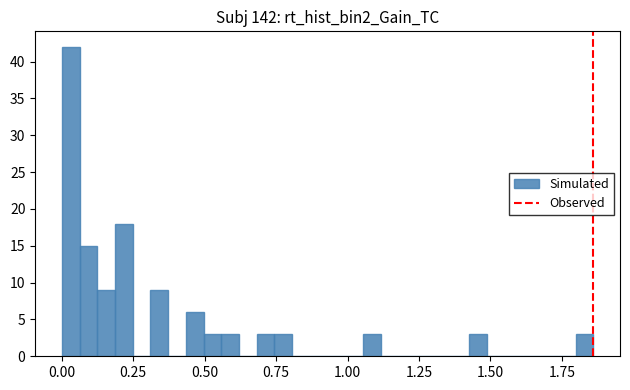

Around what value on the x-axis is the tallest bar? Give the approximate position of its centre, as read against the axis.

0.05